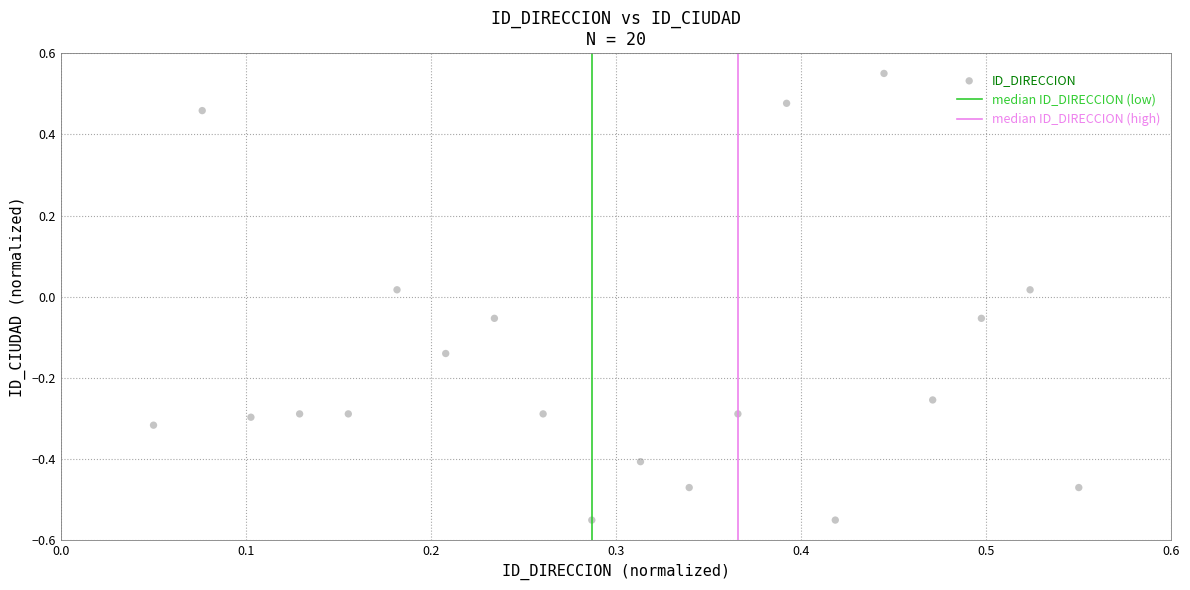

What is the range of Y values (max minus min)?

1.1